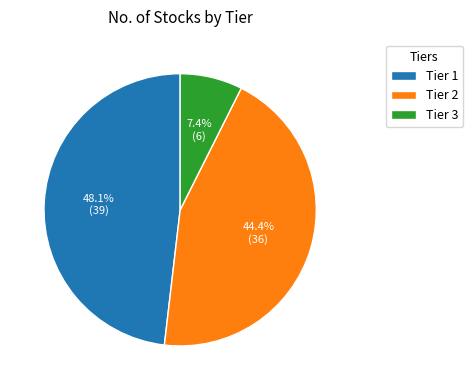

To the nearest percent, what portion does Tier 2 represent?

44%